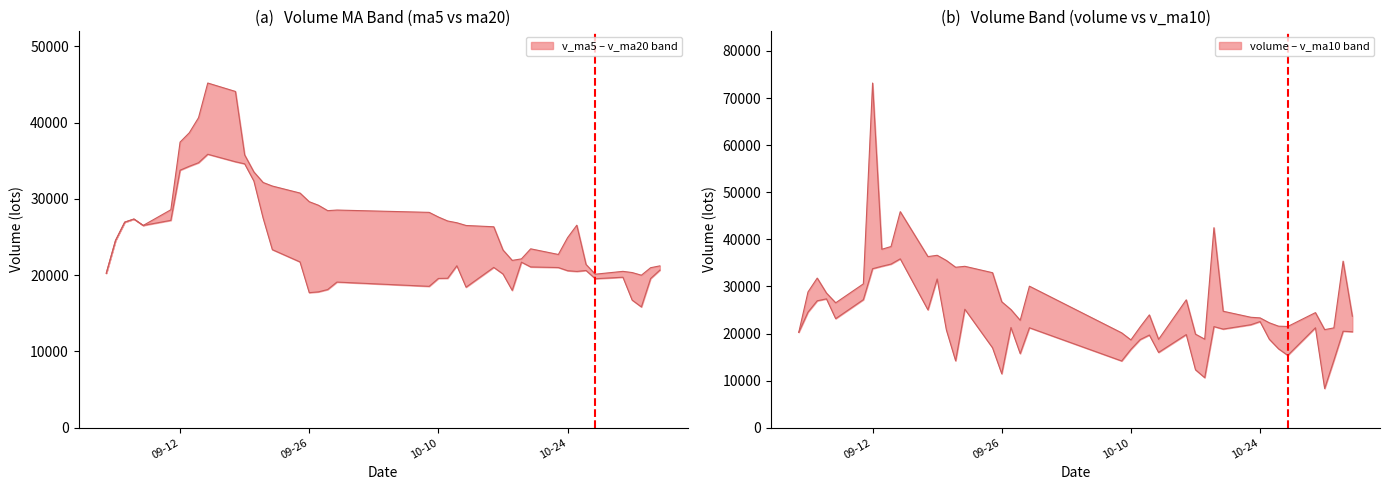

What is the average value of the v_ma5 series?

24588.9